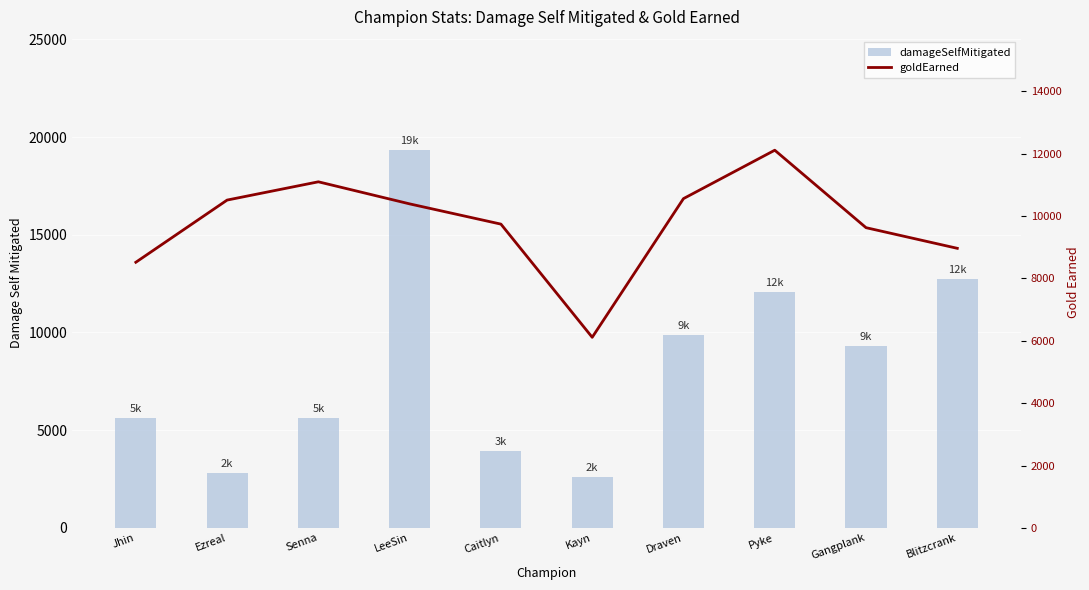

Between Gangplank and Jhin, which is larger?

Gangplank